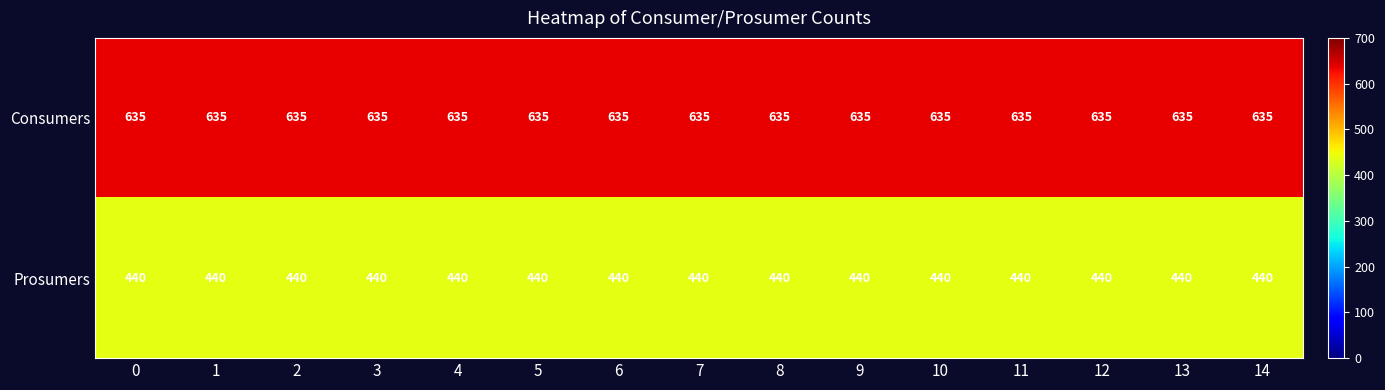

The Prosumers series shows 440 at 11. True or false?

True